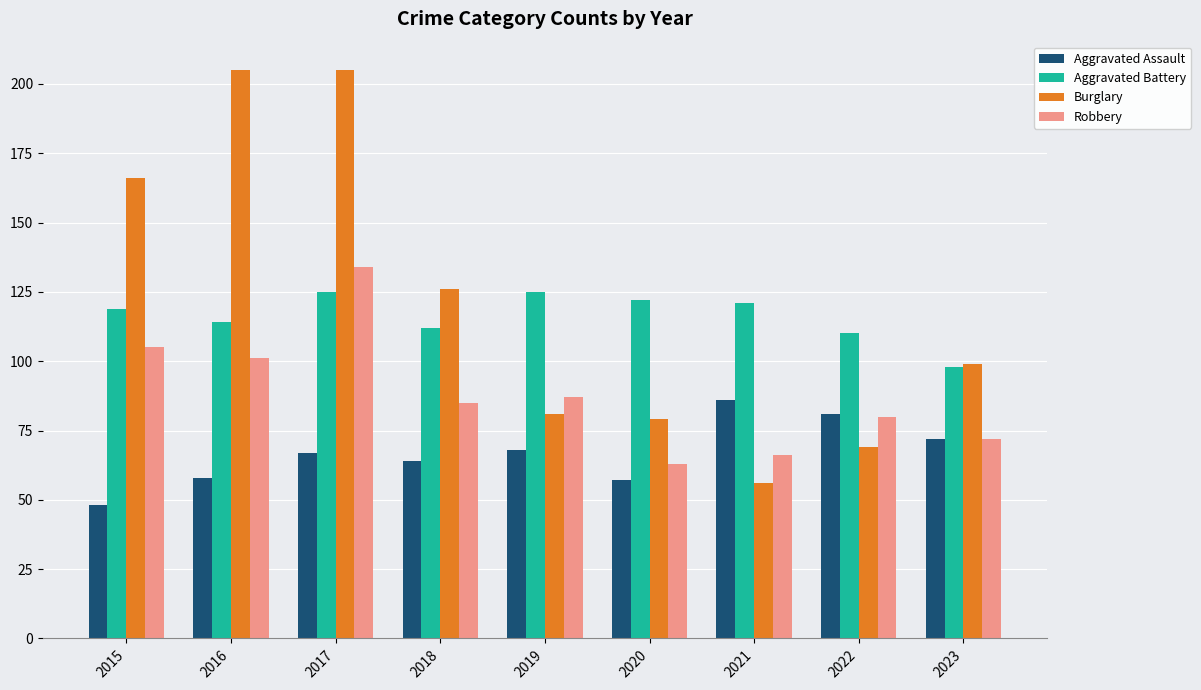

Is it true that Aggravated Battery equals 110 at 2022?

True